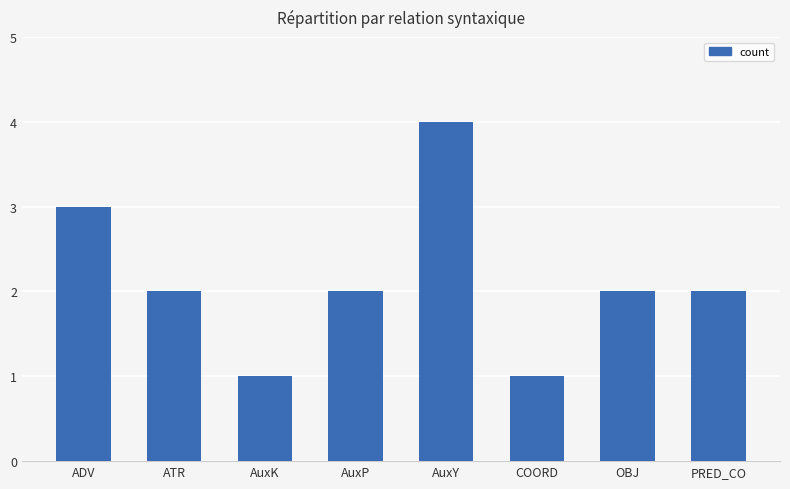

What is the minimum value shown in the chart?

1